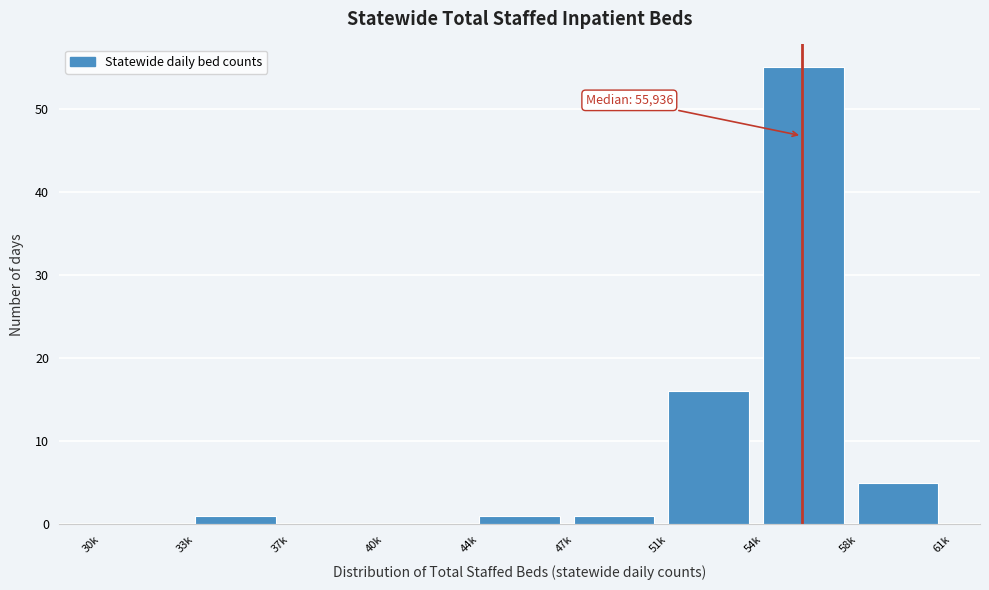

Reading right to left, transcribe all the data shown in this chart.

58k=5	54k=55	51k=16	47k=1	44k=1	40k=0	37k=0	33k=1	30k=0